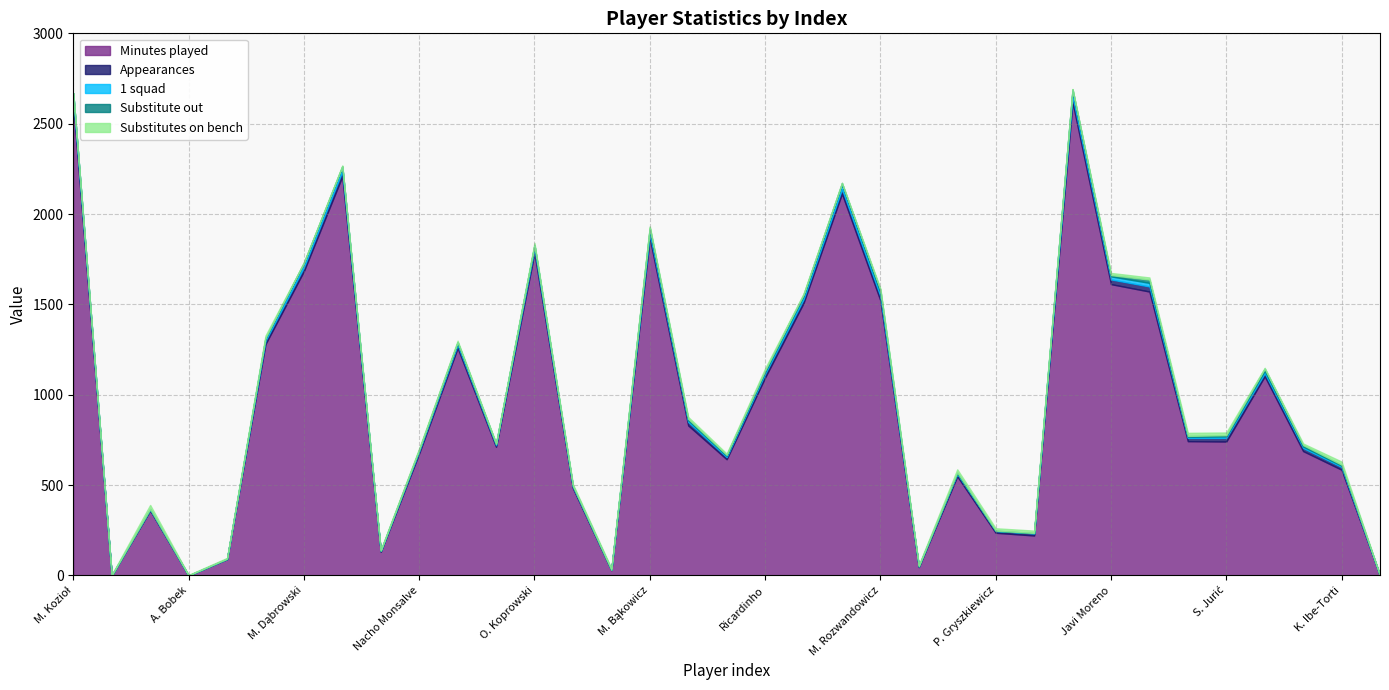

What is the difference between the highest and lowest values at A. Bobek?

3